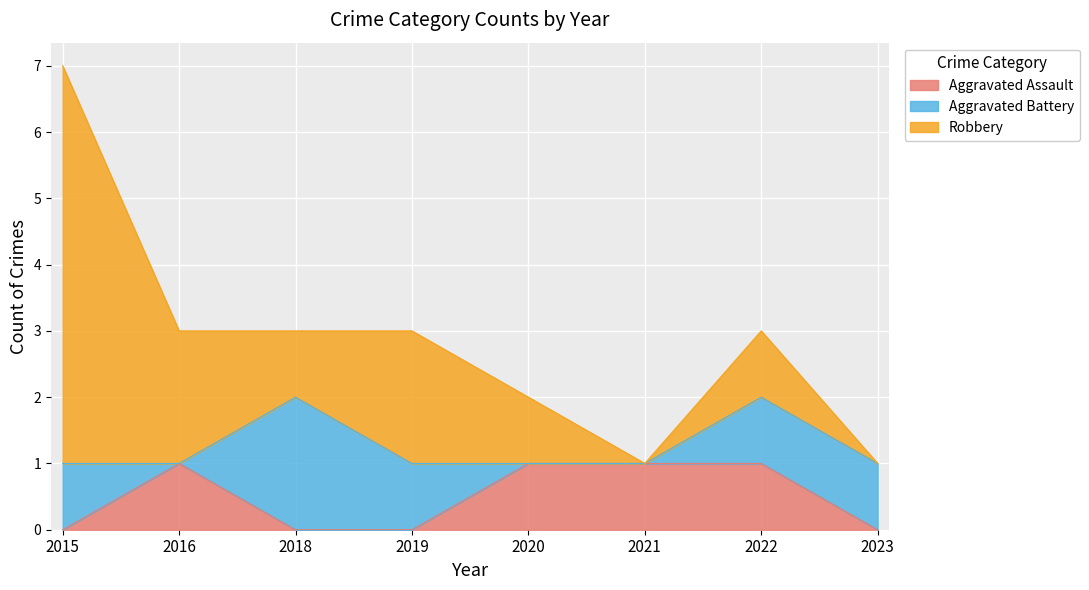

Where is Aggravated Battery nearest to the value 1?

2015